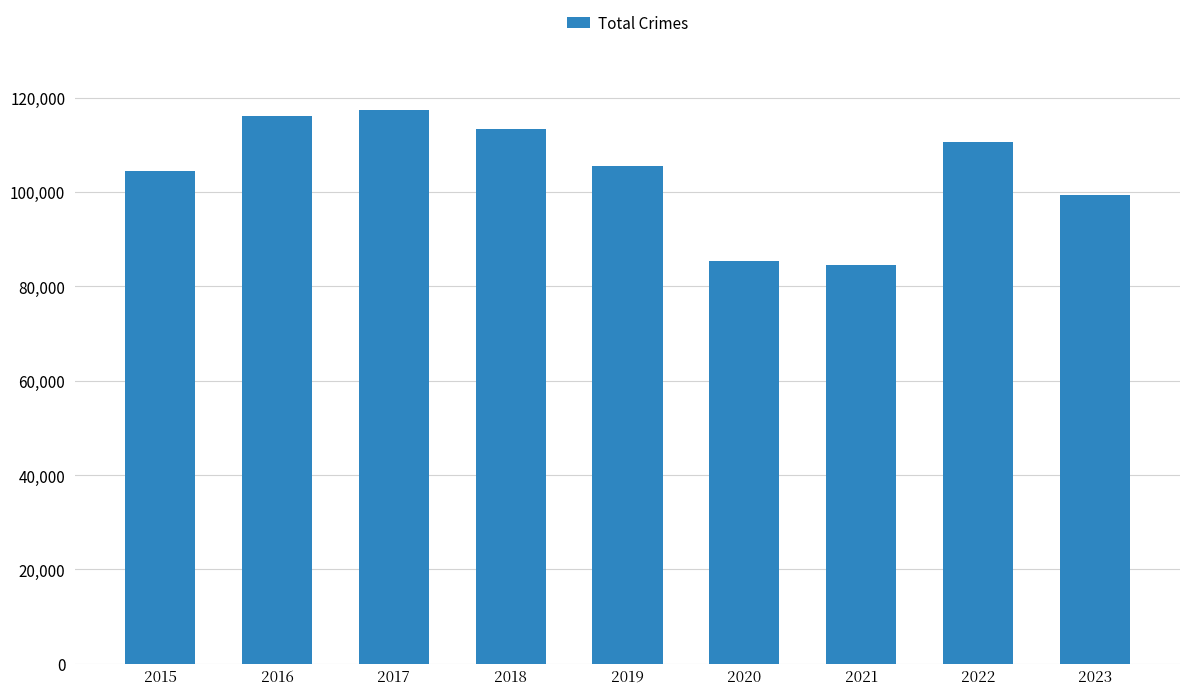

Count the number of data series in this chart.

1